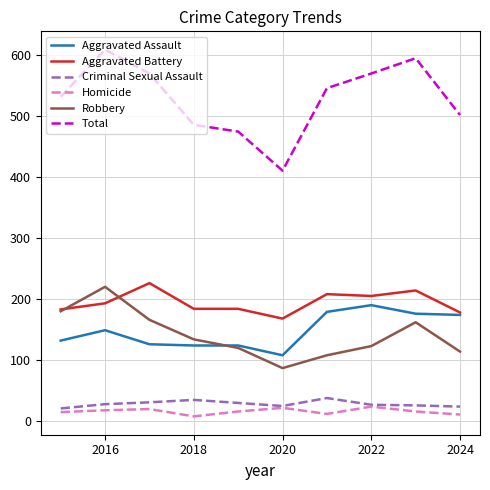

Which series has the largest total across all categories?

Total